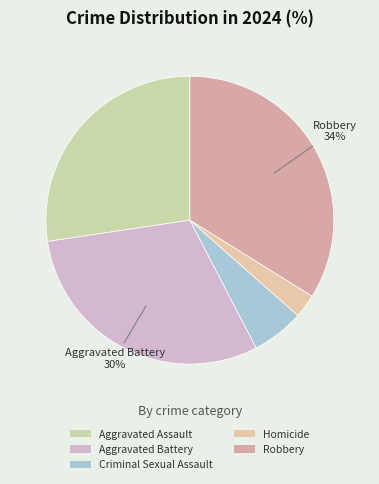

What is the total percentage of Homicide and Aggravated Battery?

32.9%